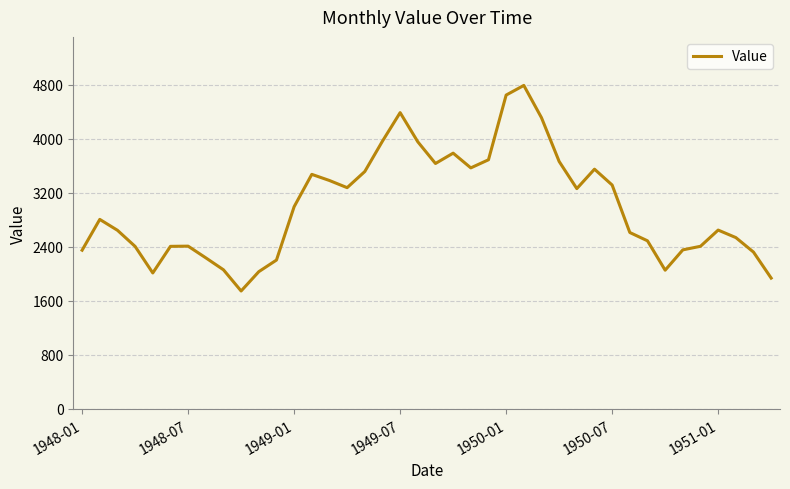

What is the difference between the maximum and minimum values?

3044